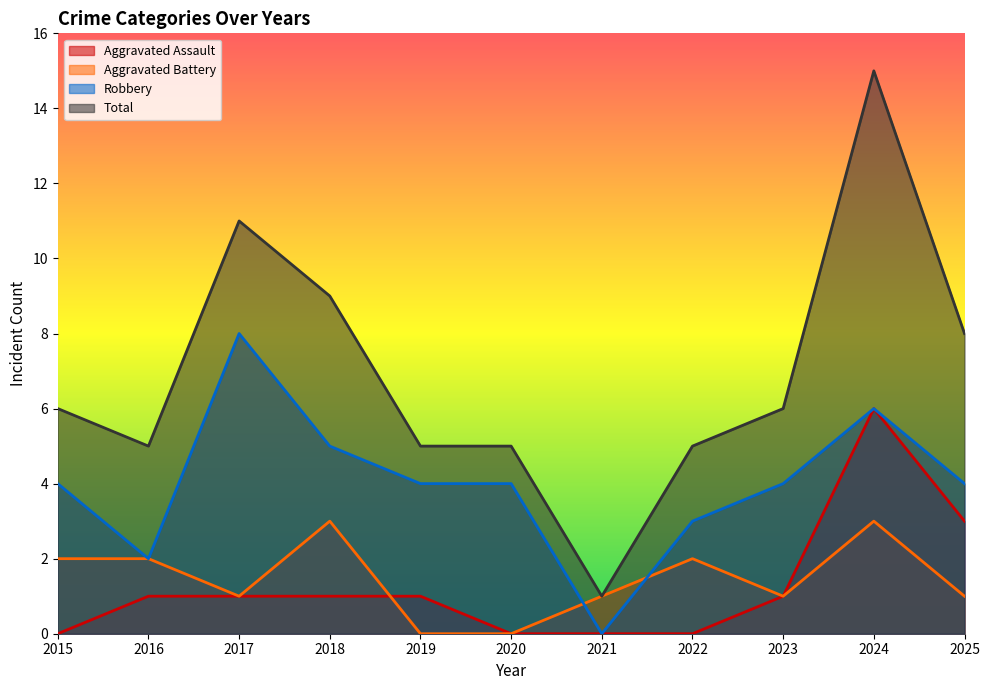

Which series has the widest spread of values?

Total